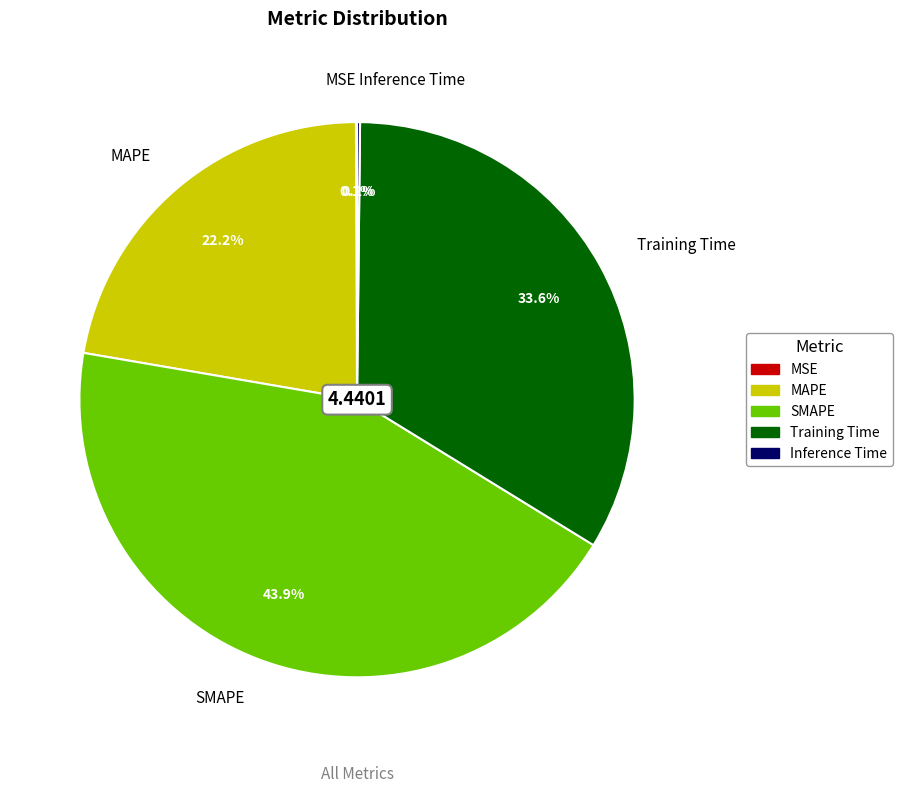

Is there any slice that represents more than half of the pie?

No